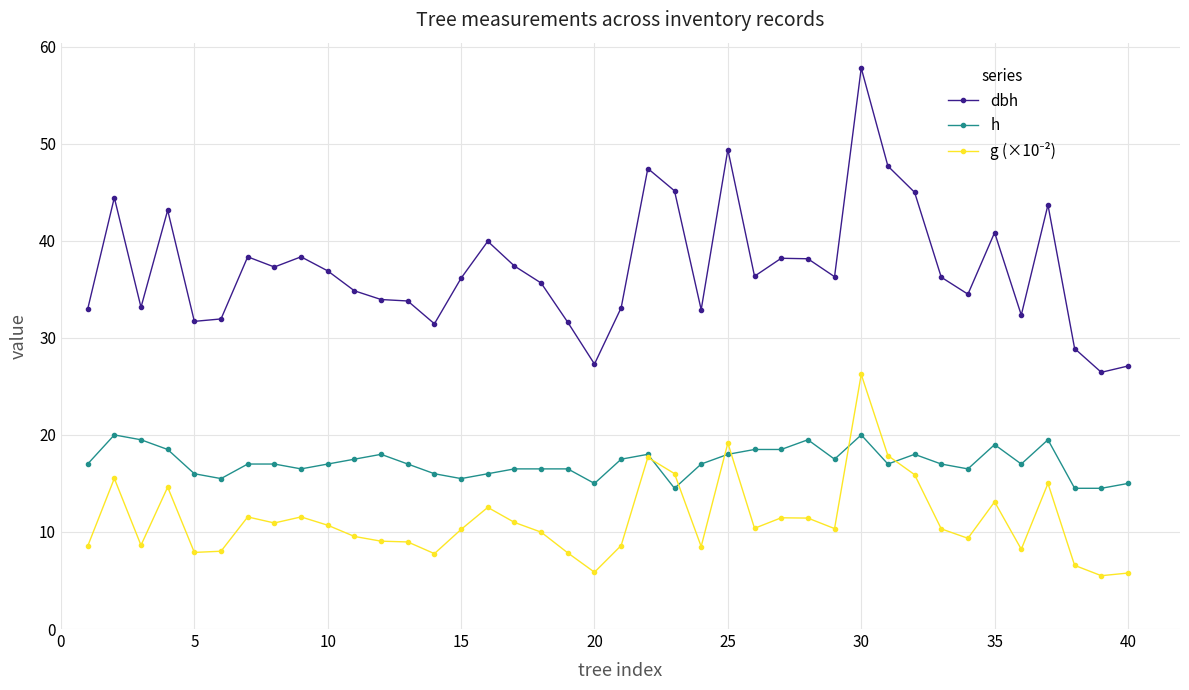

Which series has the largest total across all categories?

dbh